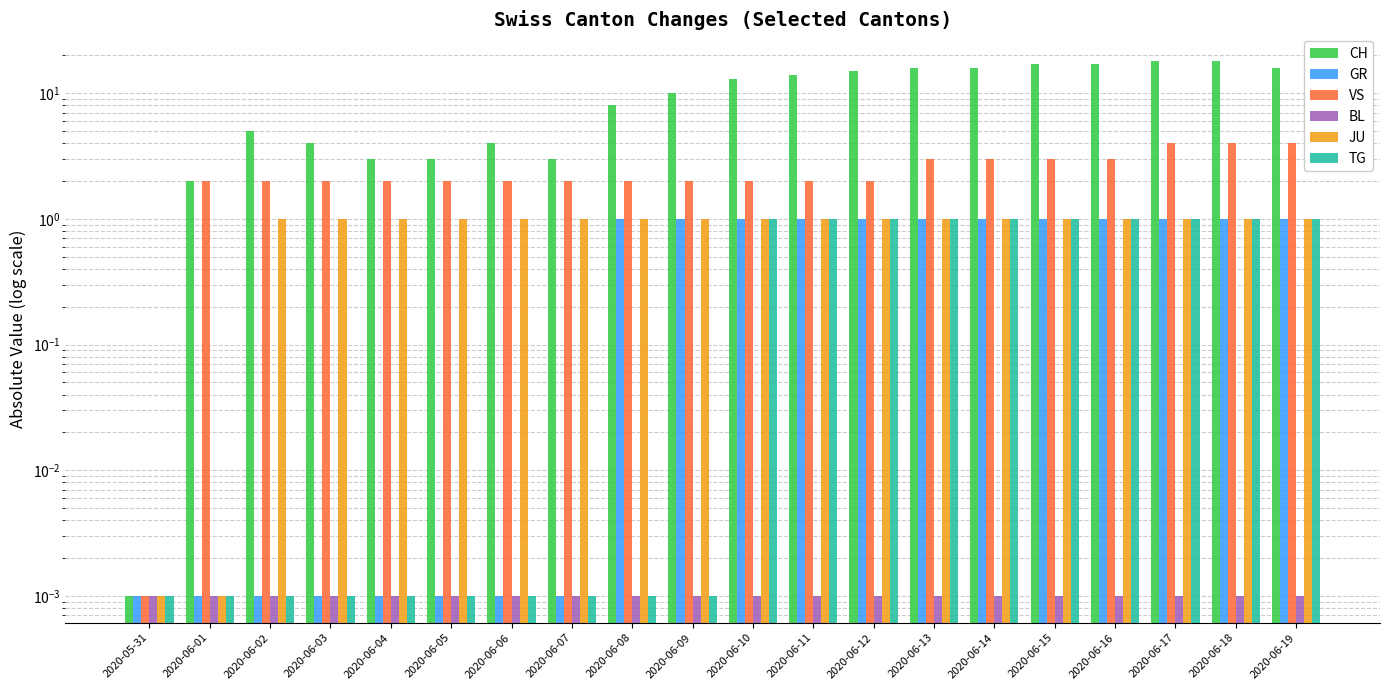

Reading left to right, extract all data points from this chart.

CH: 0.0	2.0	5.0	4.0	3.0	3.0	4.0	3.0	8.0	10.0	13.0	14.0	15.0	16.0	16.0	17.0	17.0	18.0	18.0	16.0
GR: 0.0	0.0	0.0	0.0	0.0	0.0	0.0	0.0	1.0	1.0	1.0	1.0	1.0	1.0	1.0	1.0	1.0	1.0	1.0	1.0
VS: 0.0	2.0	2.0	2.0	2.0	2.0	2.0	2.0	2.0	2.0	2.0	2.0	2.0	3.0	3.0	3.0	3.0	4.0	4.0	4.0
BL: 0.0	0.0	0.0	0.0	0.0	0.0	0.0	0.0	0.0	0.0	0.0	0.0	0.0	0.0	0.0	0.0	0.0	0.0	0.0	0.0
JU: 0.0	0.0	1.0	1.0	1.0	1.0	1.0	1.0	1.0	1.0	1.0	1.0	1.0	1.0	1.0	1.0	1.0	1.0	1.0	1.0
TG: 0.0	0.0	0.0	0.0	0.0	0.0	0.0	0.0	0.0	0.0	1.0	1.0	1.0	1.0	1.0	1.0	1.0	1.0	1.0	1.0